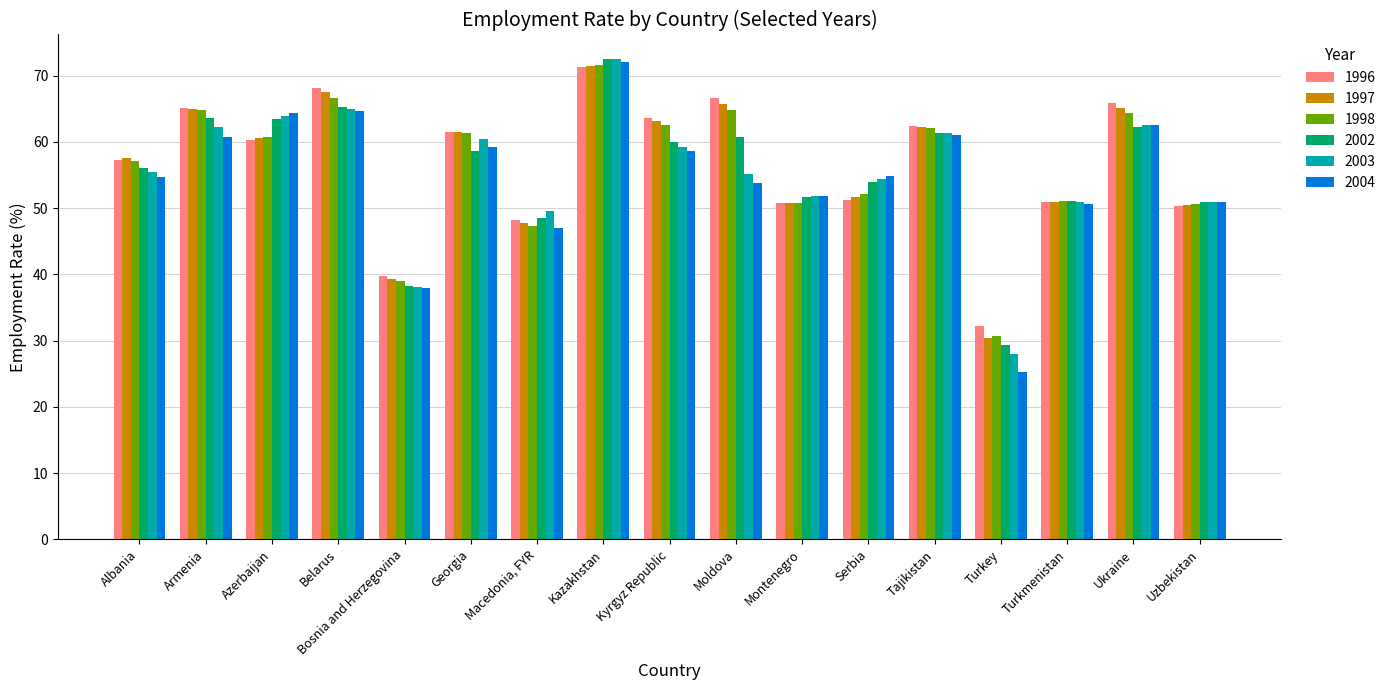

Between Serbia and Ukraine, which series saw the biggest shift?

1996